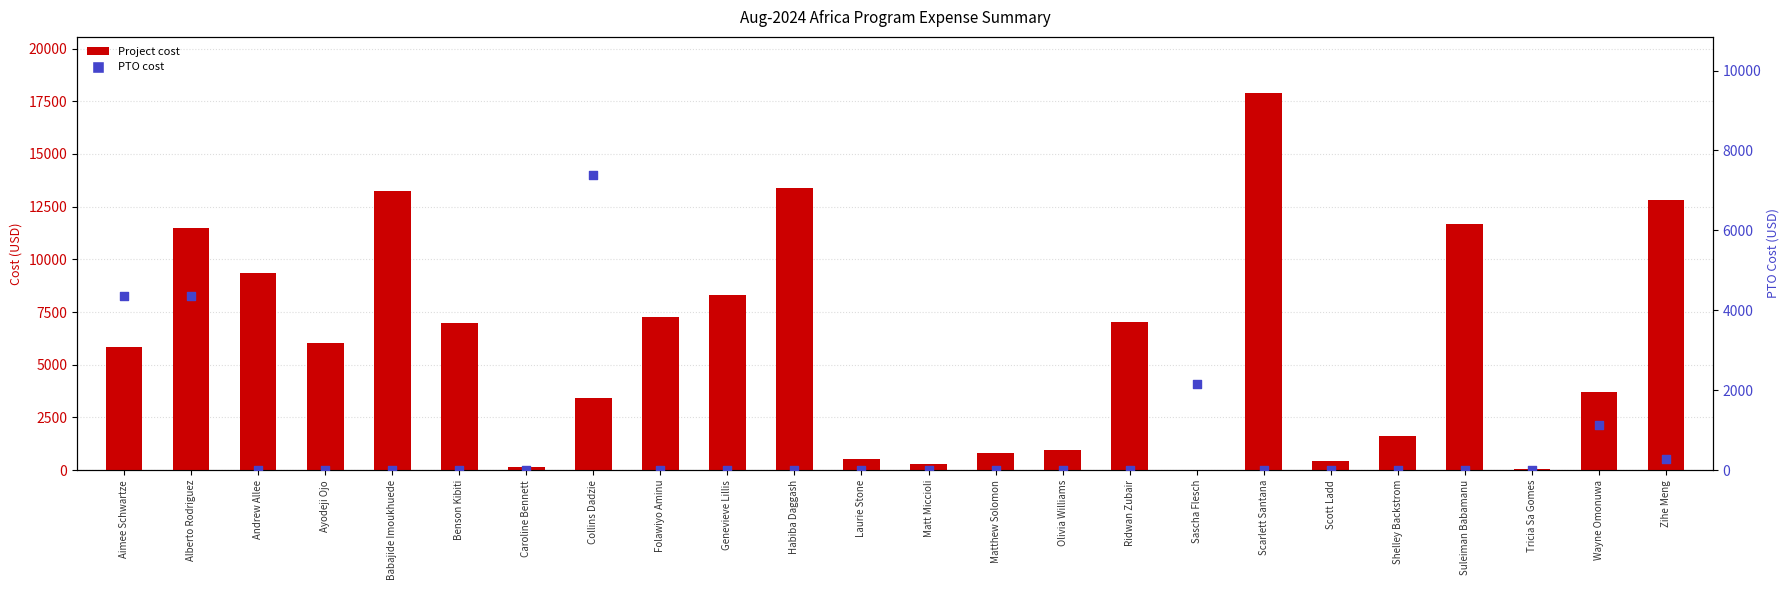

Which series has the widest spread of Y values?

Project